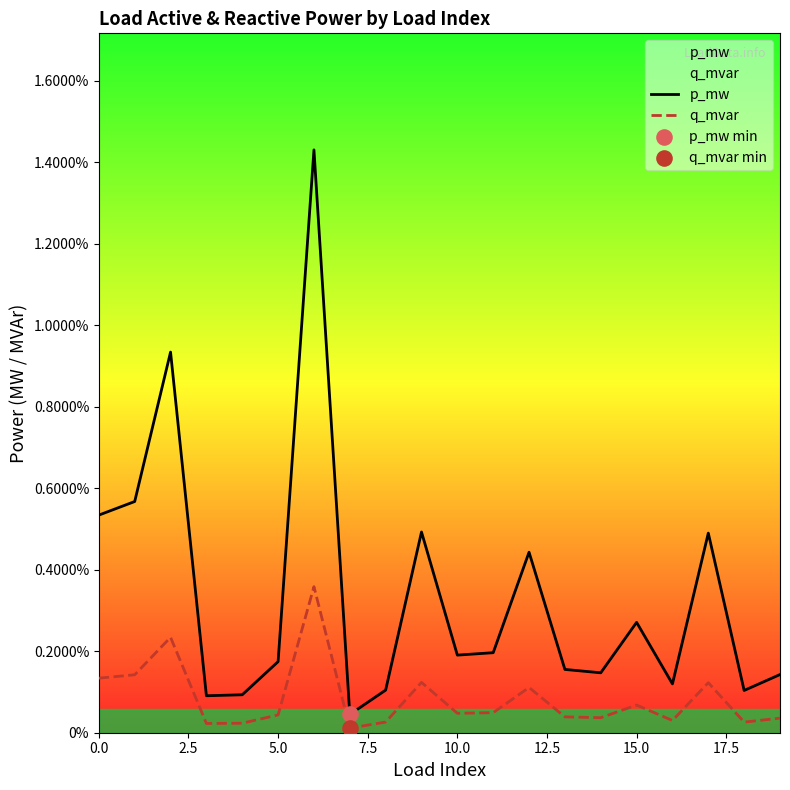

Which series reaches the maximum Y coordinate?

p_mw